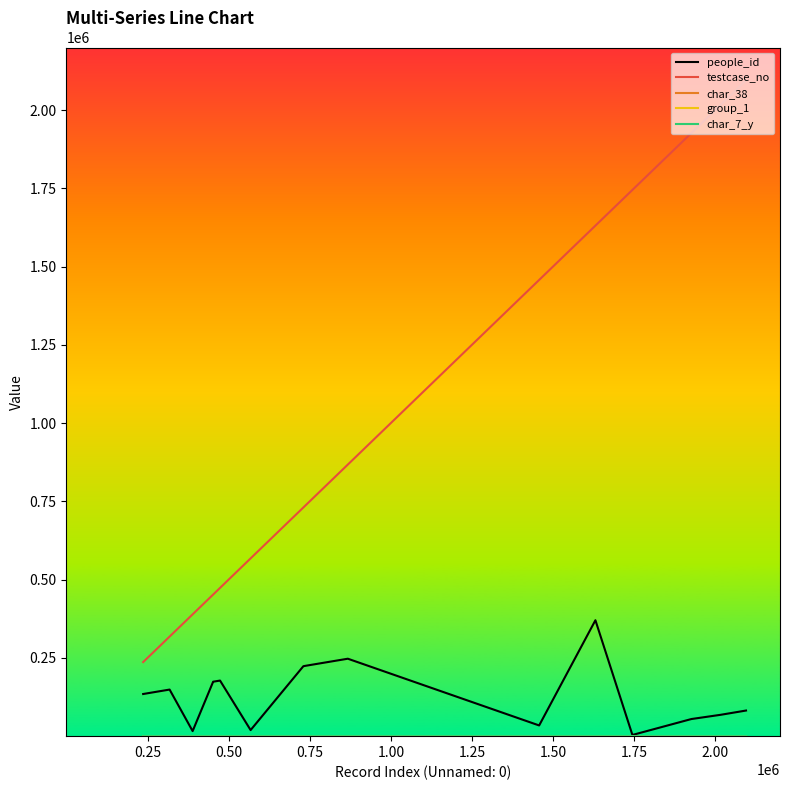

Which series has the largest range (max minus min)?

testcase_no